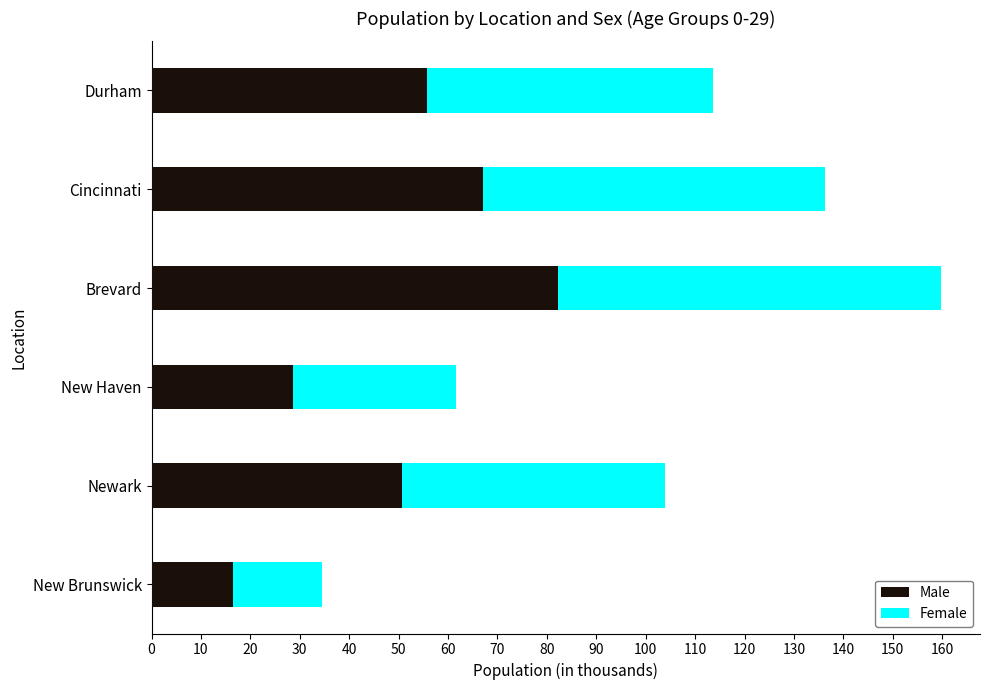

How many distinct data groups are displayed?

2